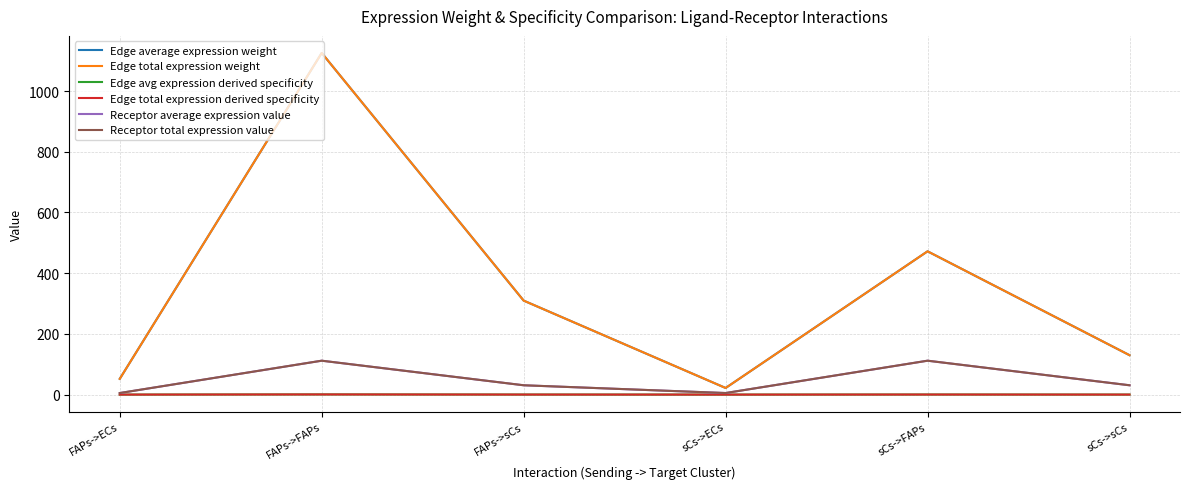

Is this an area chart (filled region under the line)?

No